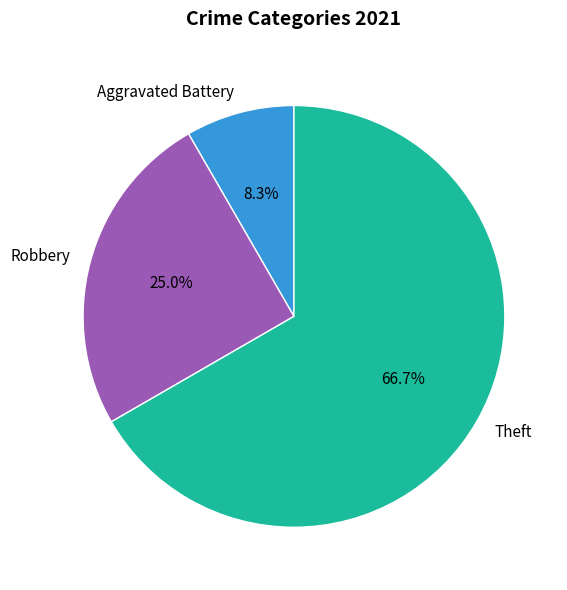

To the nearest percent, what is the difference between the largest and smallest slice percentages?

58%